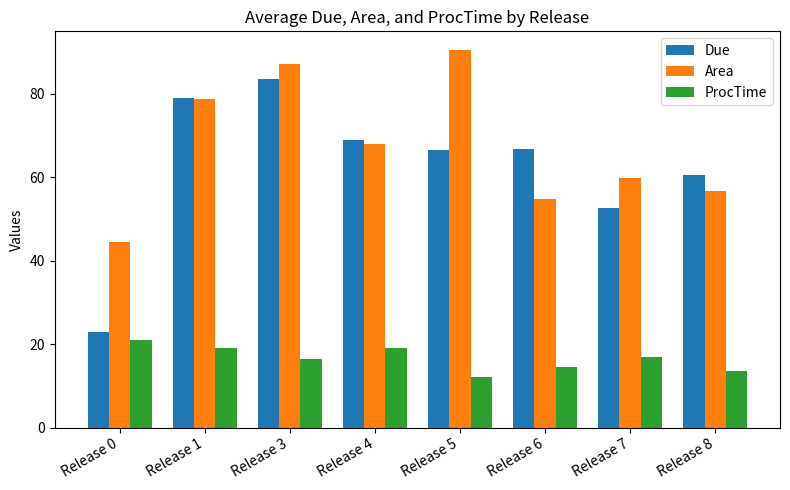

Which category has the highest value across all series?

Release 5